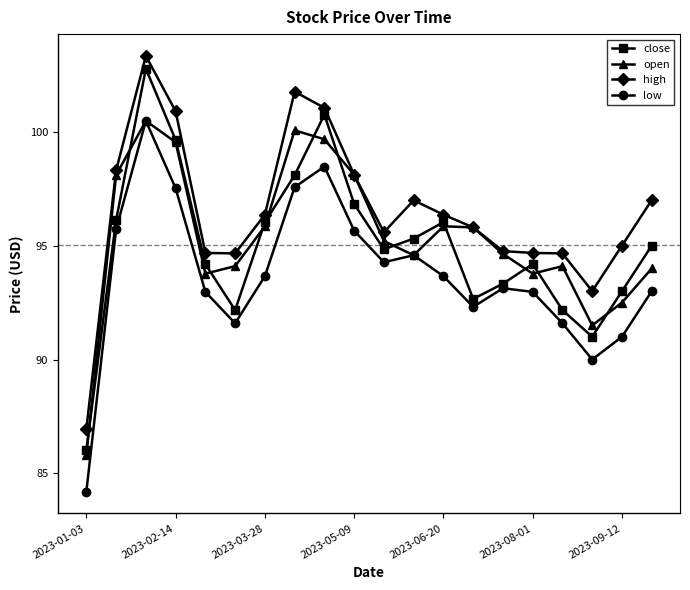

True or false: low and high cross at least once.

False